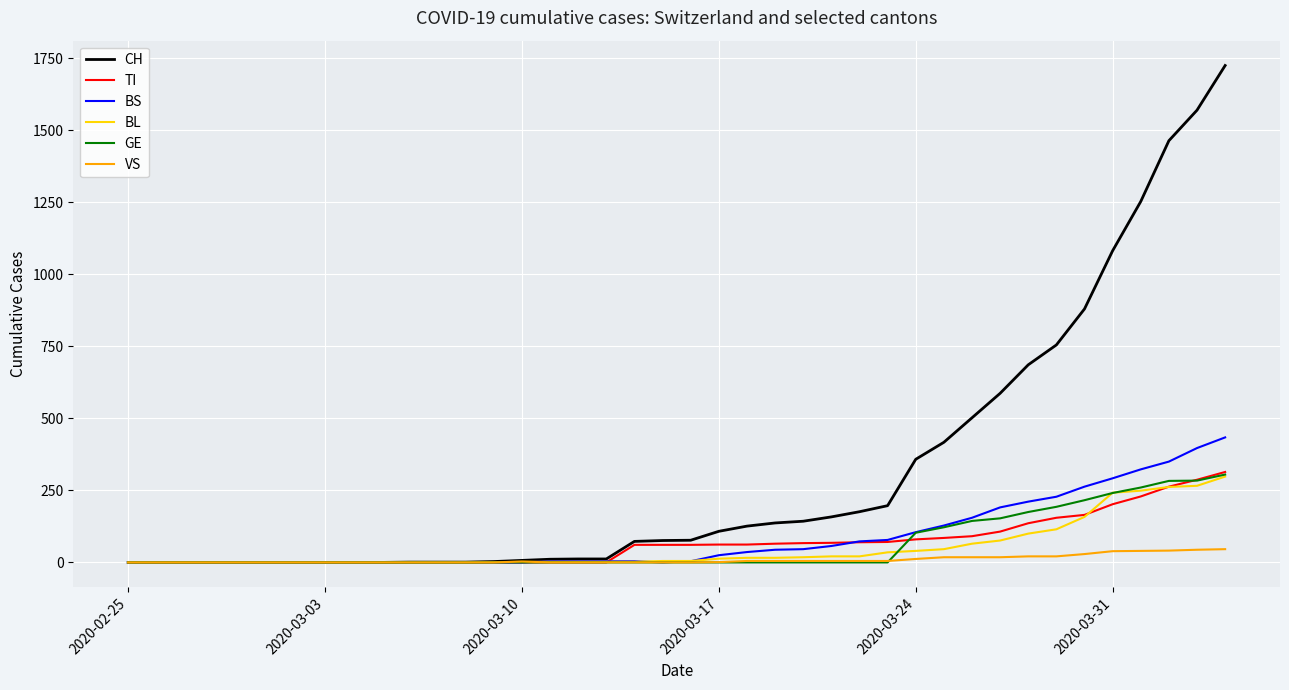

What is the highest value of the TI series?

314